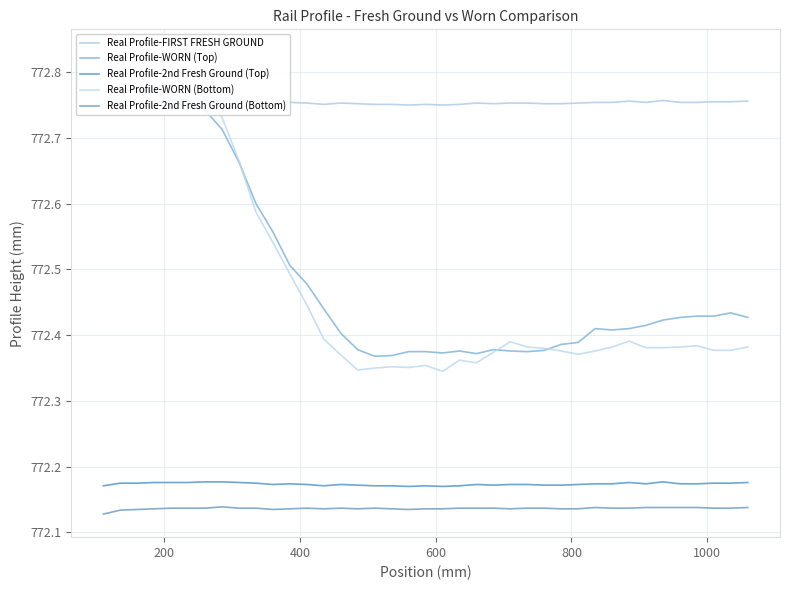

What are all the series names shown in the legend?

Real Profile-FIRST FRESH GROUND, Real Profile-WORN (Top), Real Profile-2nd Fresh Ground (Top), Real Profile-WORN (Bottom), Real Profile-2nd Fresh Ground (Bottom)